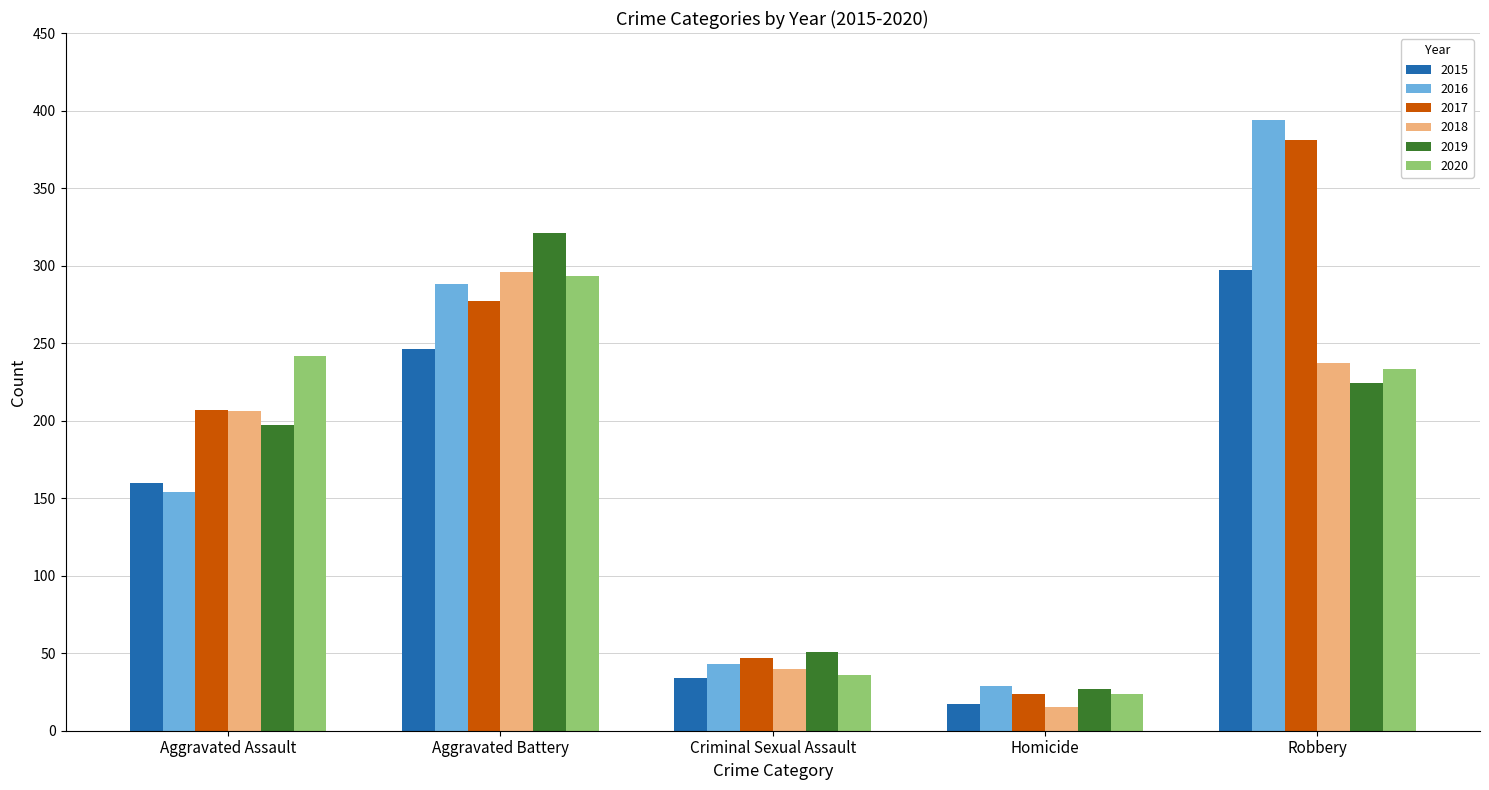

List the labels in order of 2017 value, largest first.

Robbery, Aggravated Battery, Aggravated Assault, Criminal Sexual Assault, Homicide